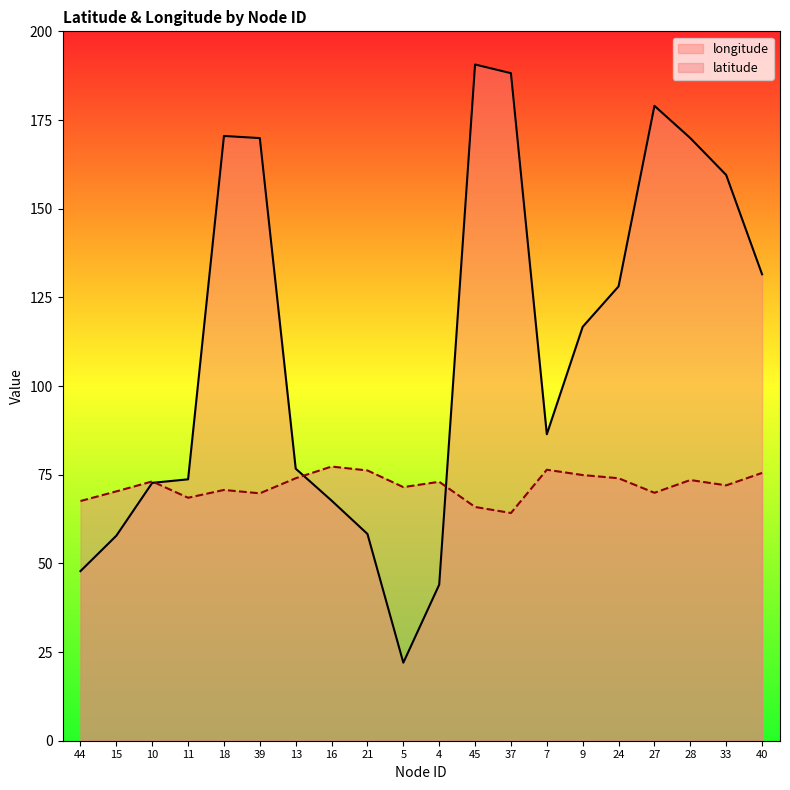

What is the highest value of the longitude series?

190.7